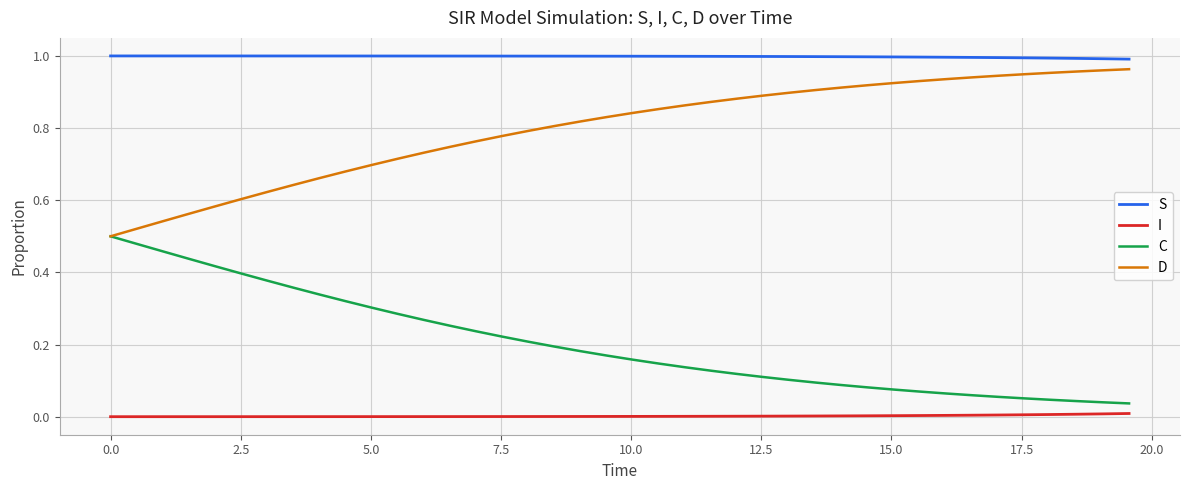

Which series has the largest total across all categories?

S